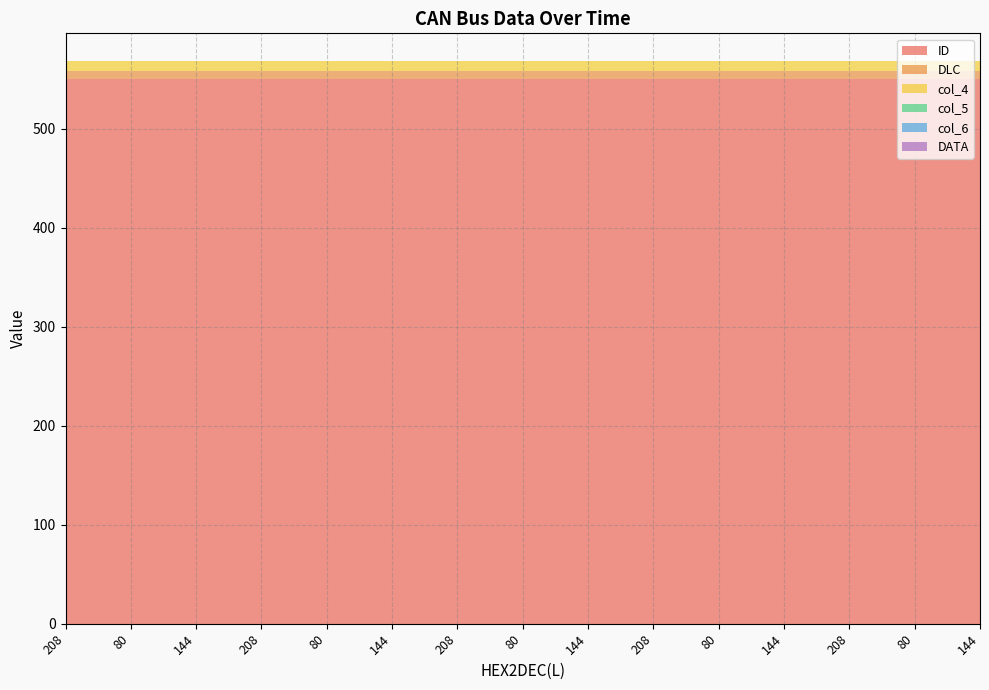

Reading right to left, what are all the values shown in this chart?

ID: 144=550	80=550	208=550	144=550	80=550	208=550	144=550	80=550	208=550	144=550	80=550	208=550	144=550	80=550	208=550
DLC: 144=8	80=8	208=8	144=8	80=8	208=8	144=8	80=8	208=8	144=8	80=8	208=8	144=8	80=8	208=8
col_4: 144=10	80=10	208=10	144=10	80=10	208=10	144=10	80=10	208=10	144=10	80=10	208=10	144=10	80=10	208=10
col_5: 144=0	80=0	208=0	144=0	80=0	208=0	144=0	80=0	208=0	144=0	80=0	208=0	144=0	80=0	208=0
col_6: 144=0	80=0	208=0	144=0	80=0	208=0	144=0	80=0	208=0	144=0	80=0	208=0	144=0	80=0	208=0
DATA: 144=0	80=0	208=0	144=0	80=0	208=0	144=0	80=0	208=0	144=0	80=0	208=0	144=0	80=0	208=0